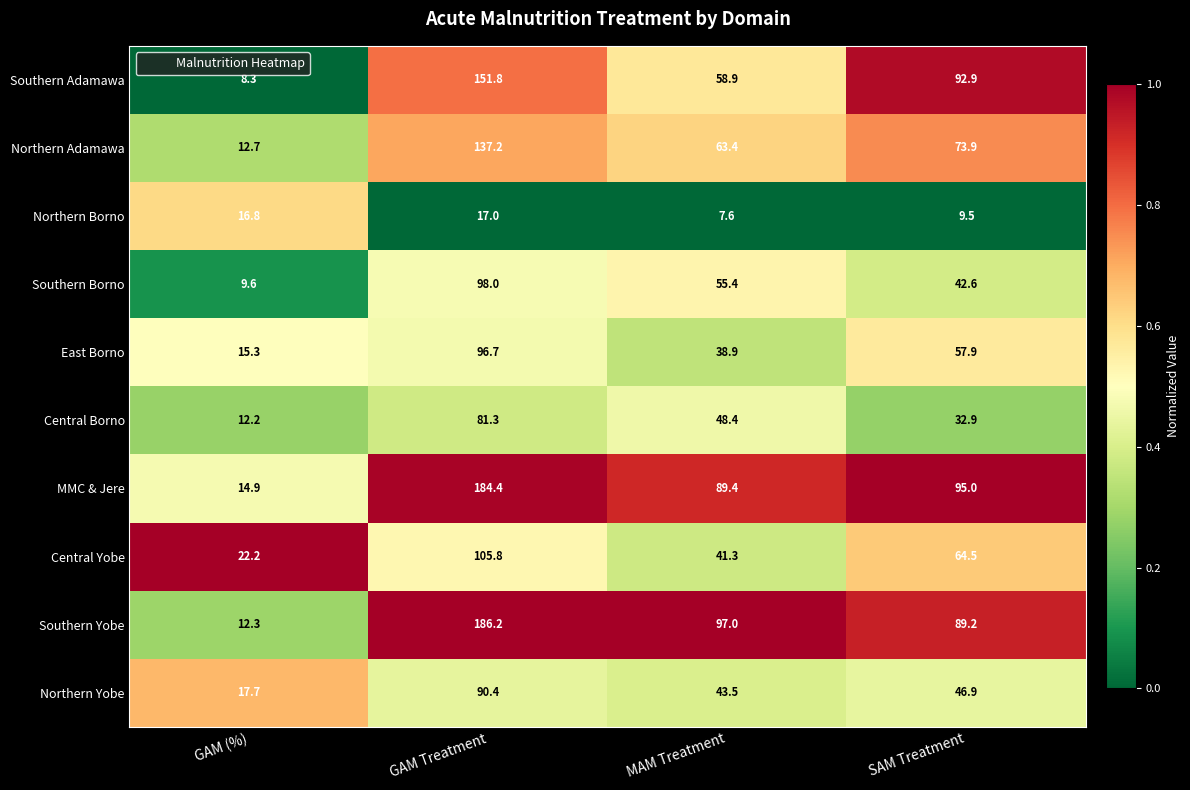

What is the sum of all Northern Borno values?

50.9